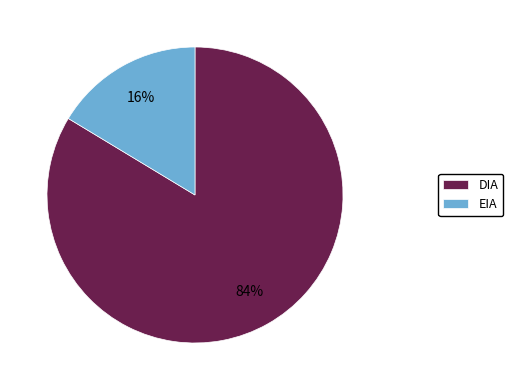

To the nearest percent, what percentage of the pie is EIA?

16%